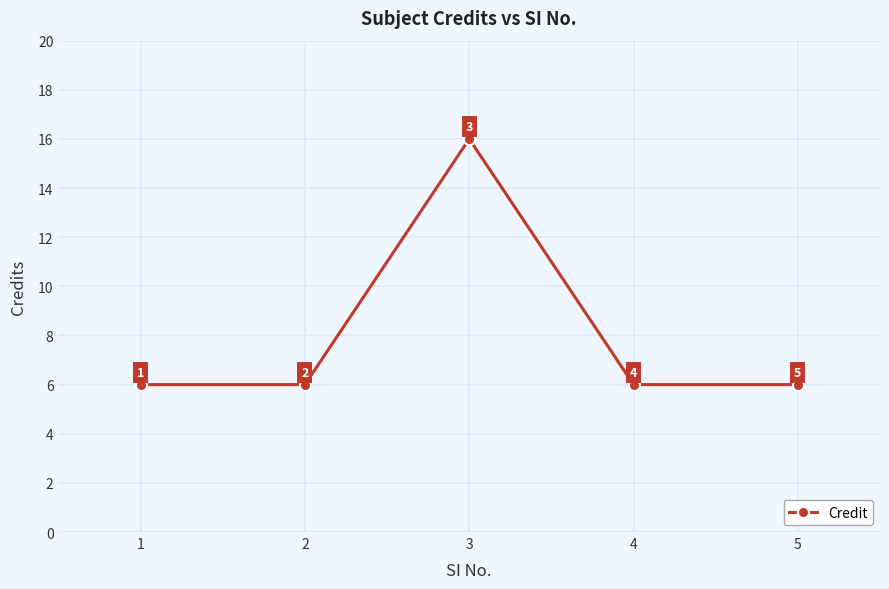

What is the sum of all values?

40